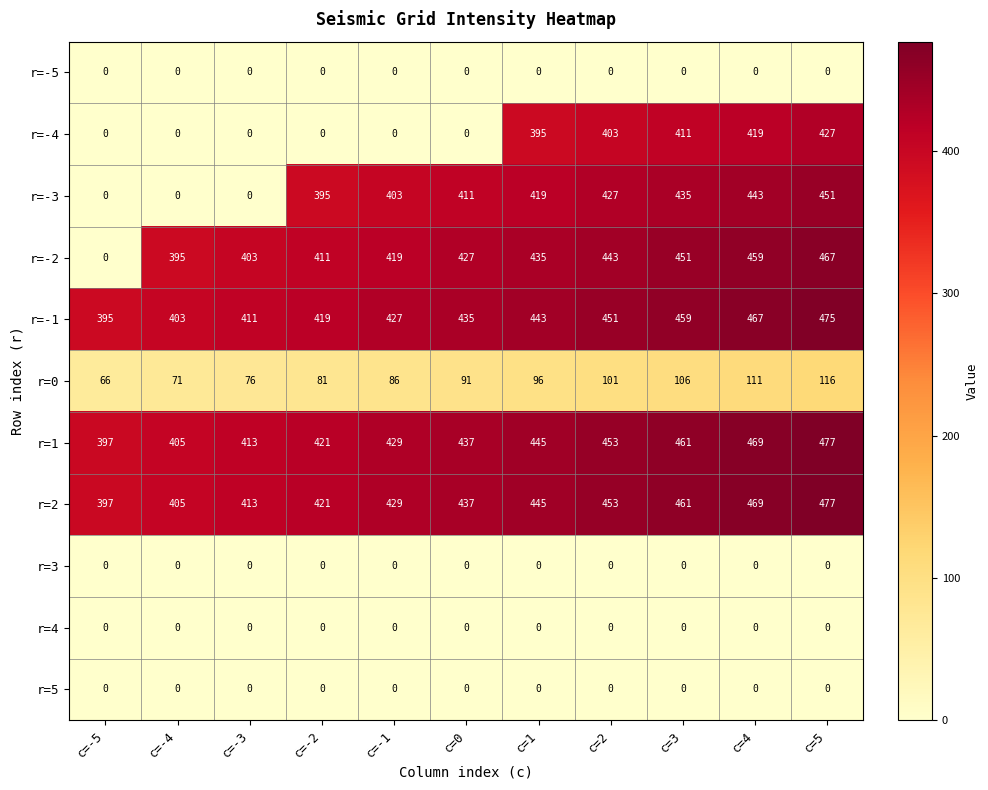

At which label is r=-1 closest to 435?

c=0